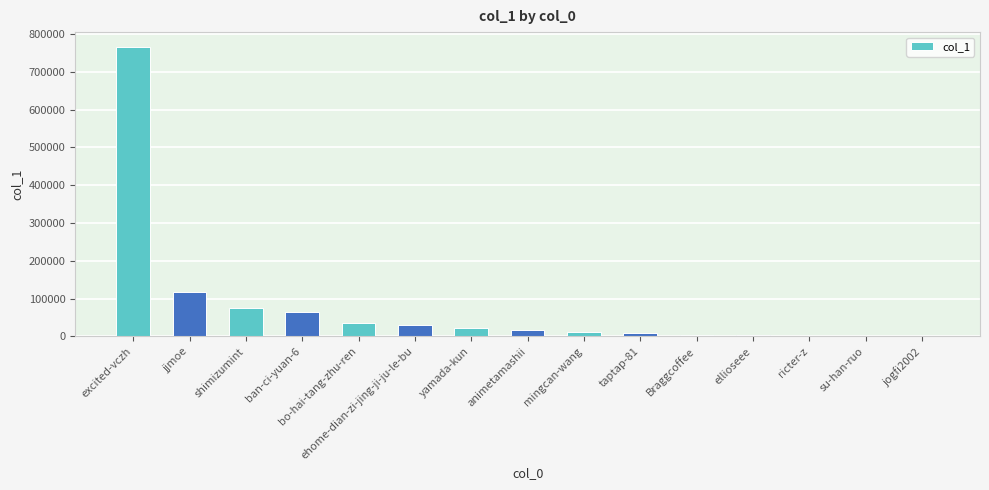

Which label corresponds to the largest value in the chart?

excited-vczh